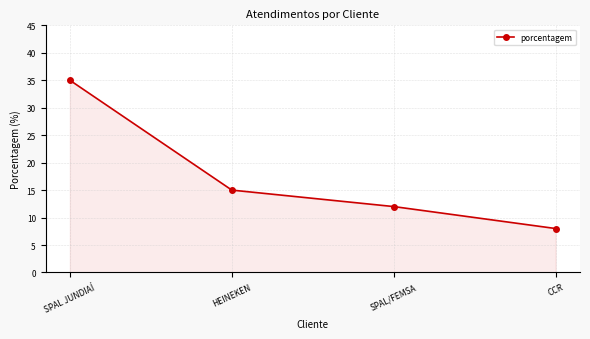

The value at HEINEKEN is 20. True or false?

False